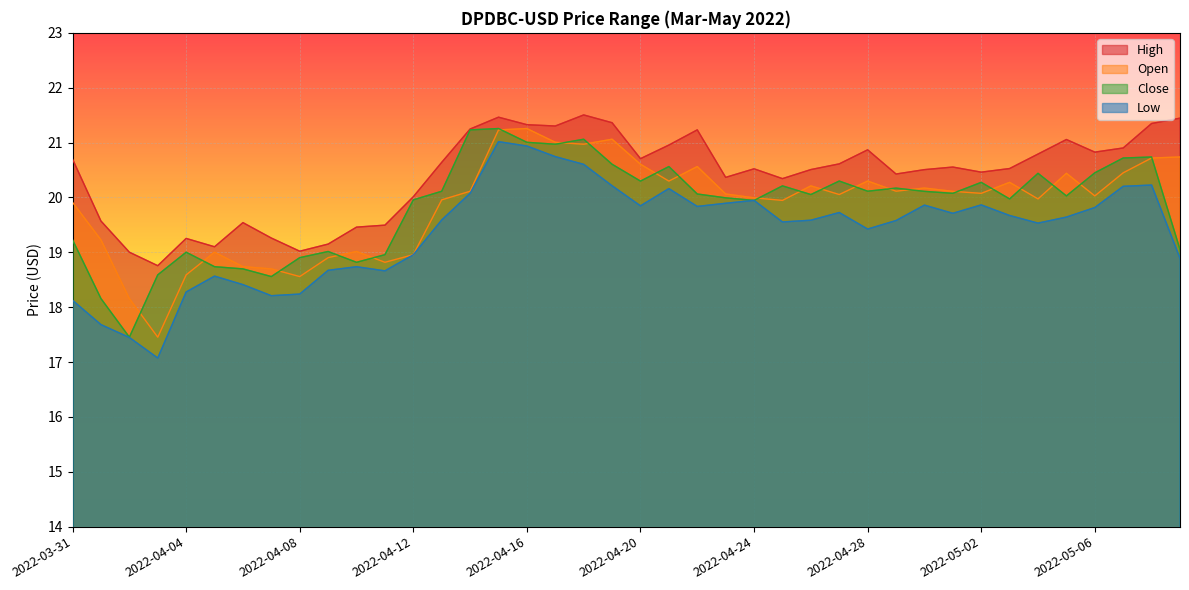

What is the difference between the Low values at 2022-04-19 and 2022-04-08?

2.0